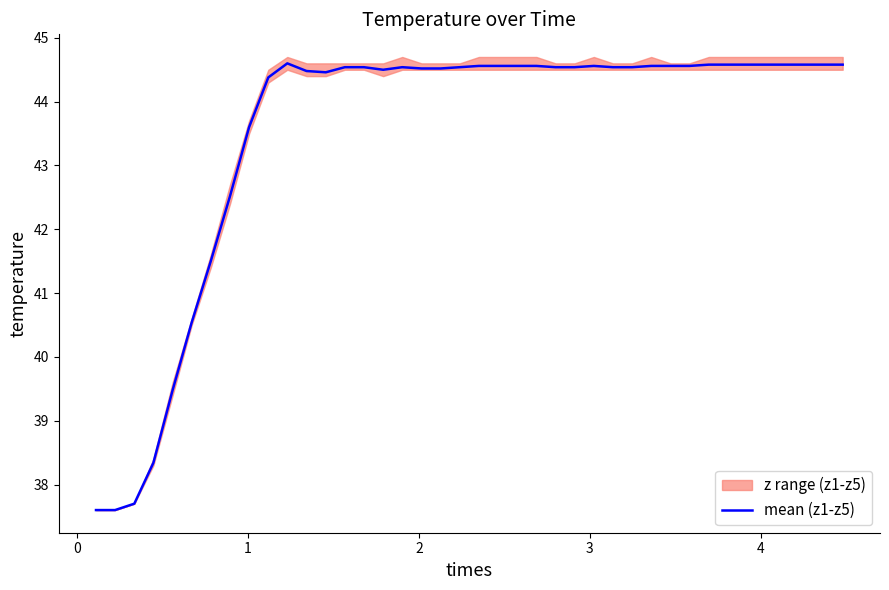

Reading left to right, transcribe all the data shown in this chart.

37.6	37.6	37.7	38.3	39.5	40.5	41.5	42.5	43.6	44.4	44.6	44.5	44.5	44.5	44.5	44.5	44.5	44.5	44.5	44.5	44.6	44.6	44.6	44.6	44.5	44.5	44.6	44.5	44.5	44.6	44.6	44.6	44.6	44.6	44.6	44.6	44.6	44.6	44.6	44.6